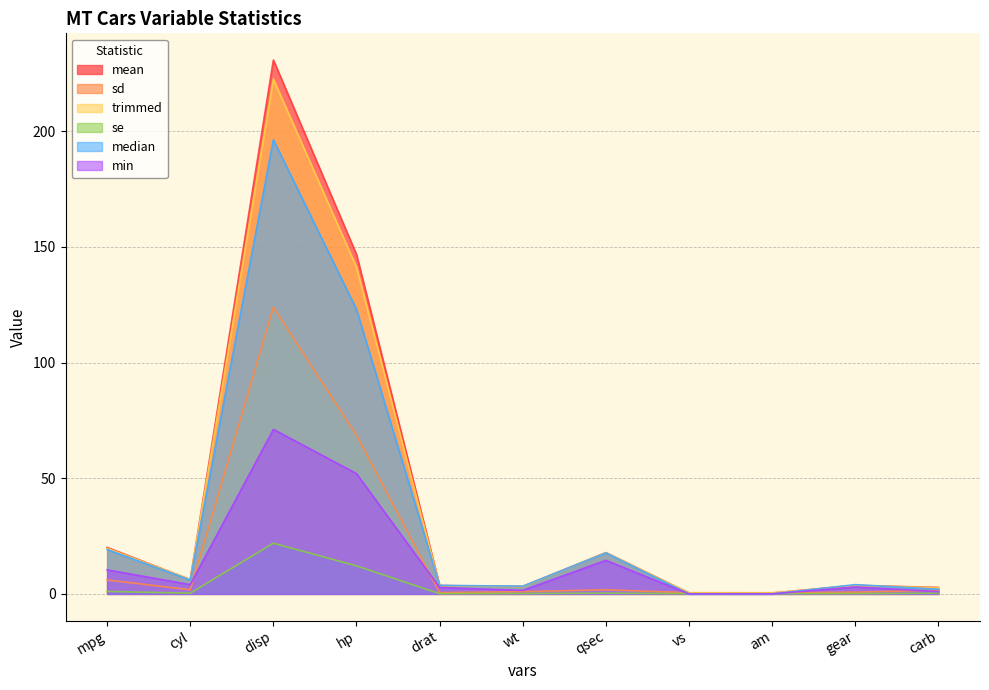

Rank the series by their maximum value, from lowest to highest.

se, min, sd, median, trimmed, mean